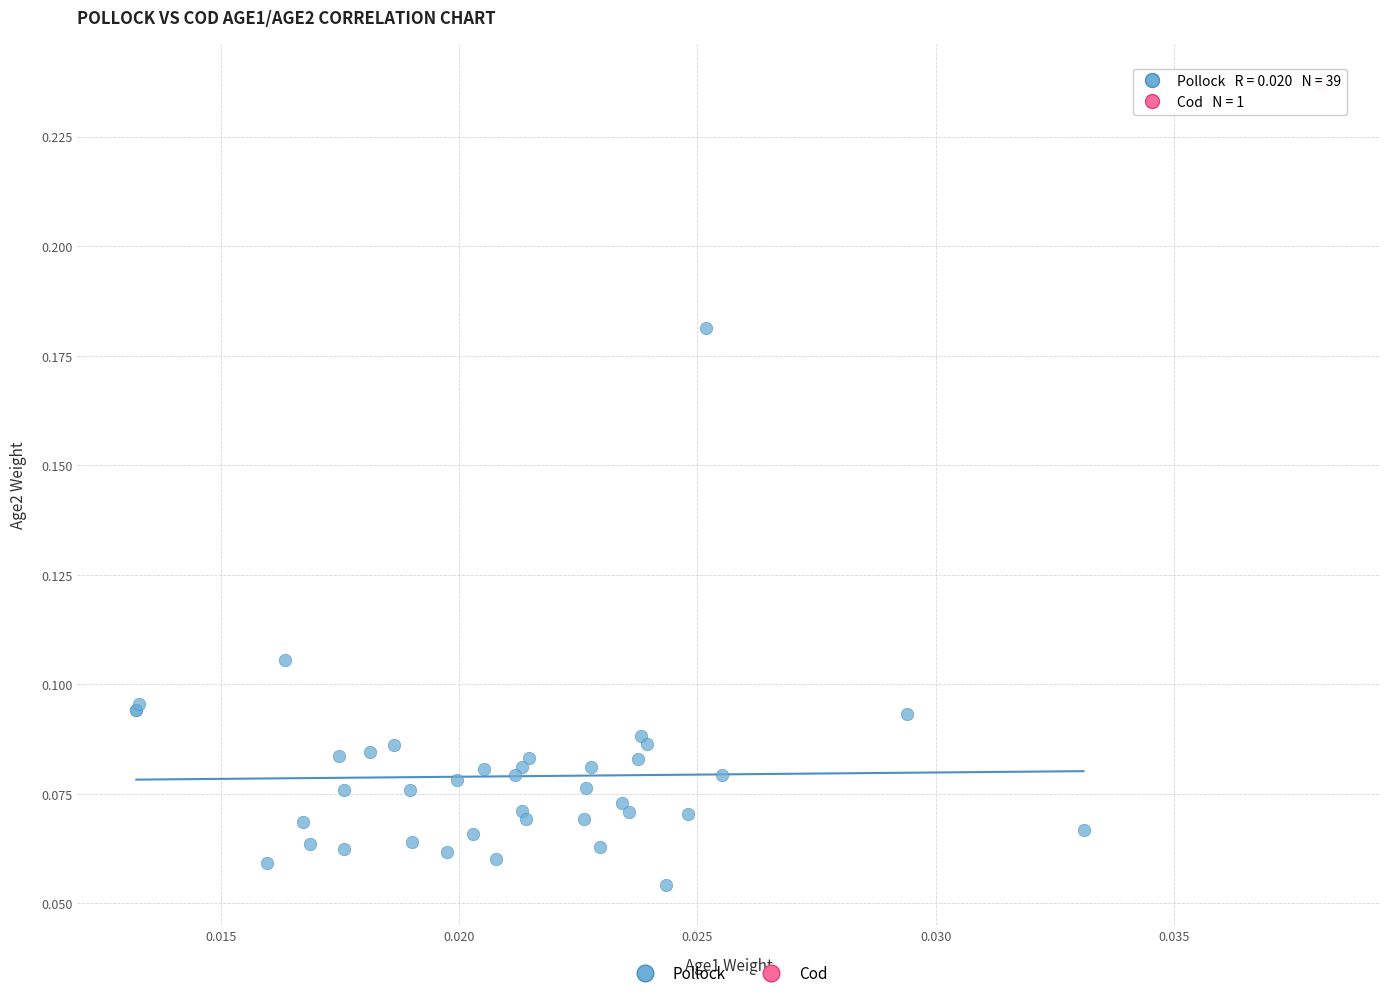

What are all the series names shown in the legend?

Pollock, Cod